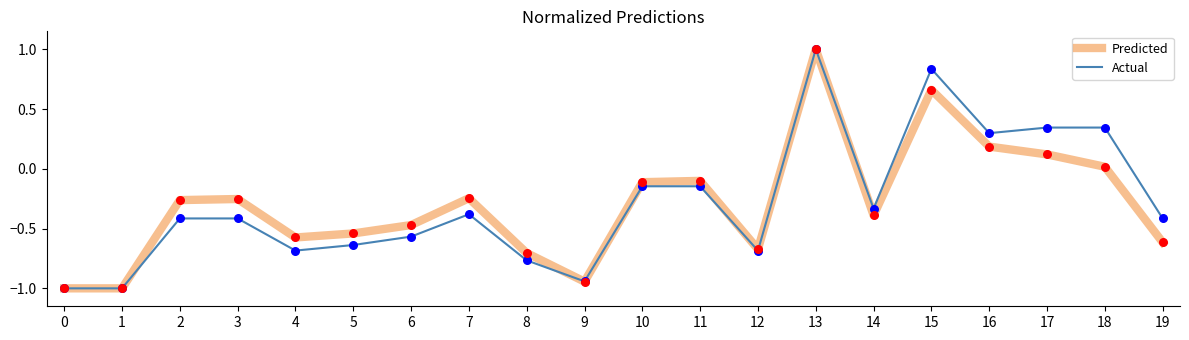

What are all the series names shown in the legend?

Predicted, Actual